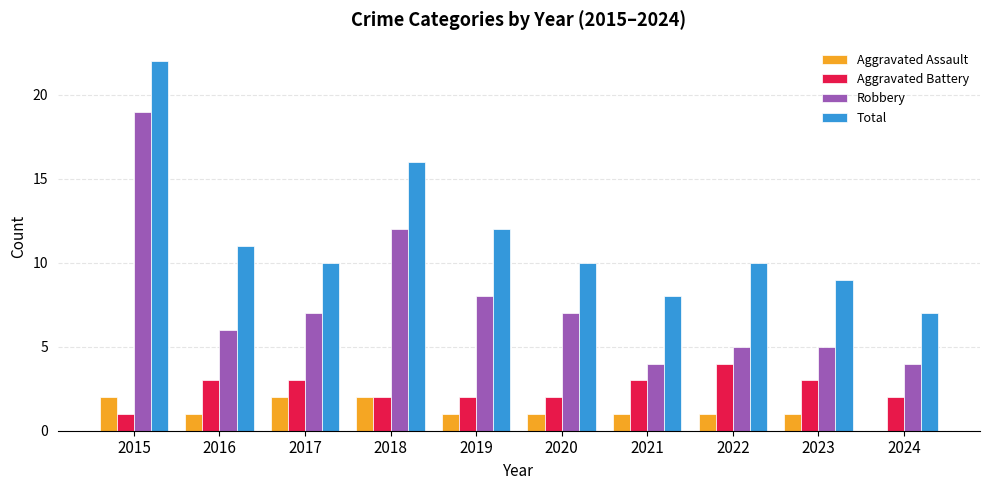

What is the total value across all series at 2018?

32